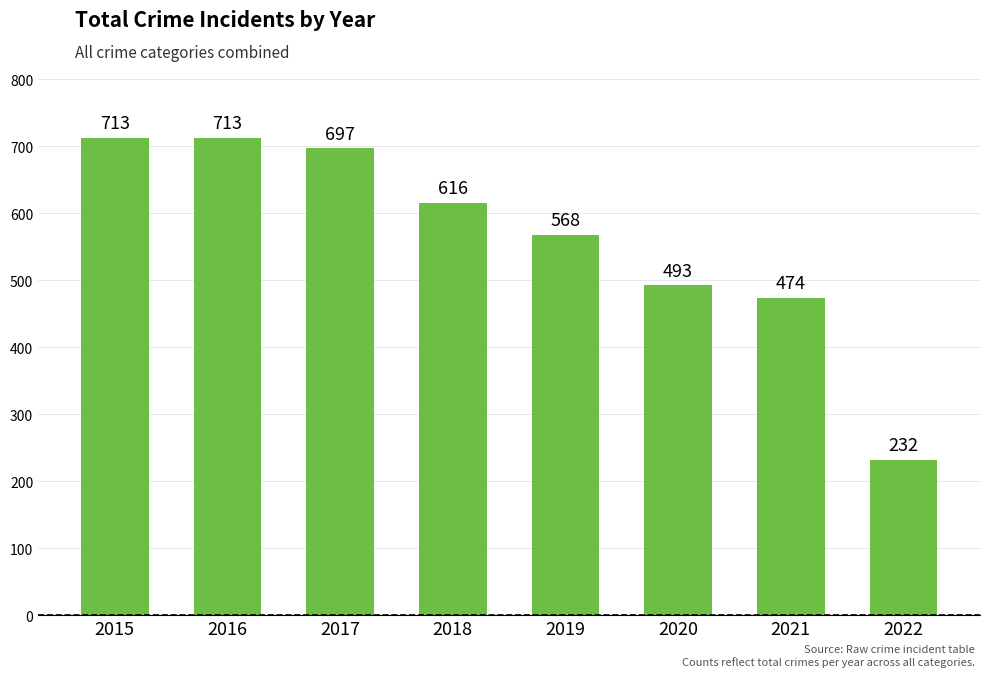

What is the difference between the values at 2016 and 2021?

239